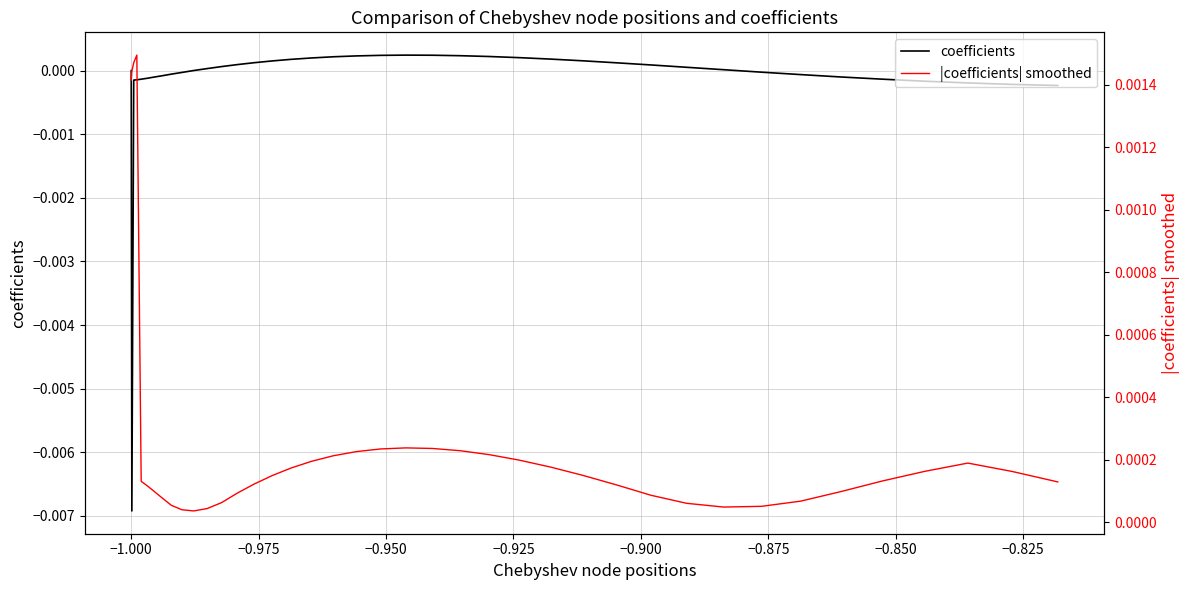

How many values in coefficients are above zero?

22